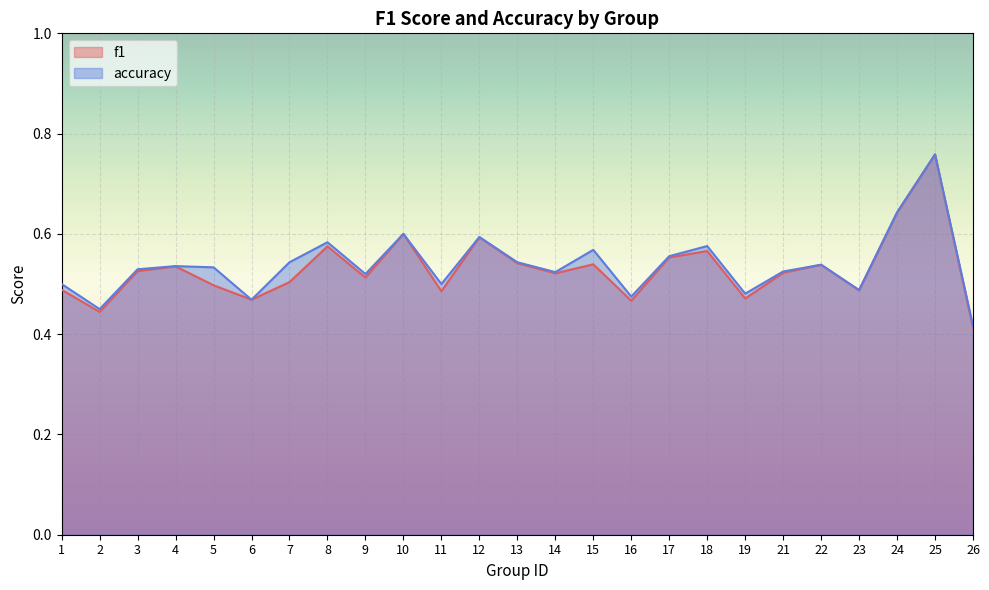

Between 17 and 24, which series saw the biggest shift?

f1